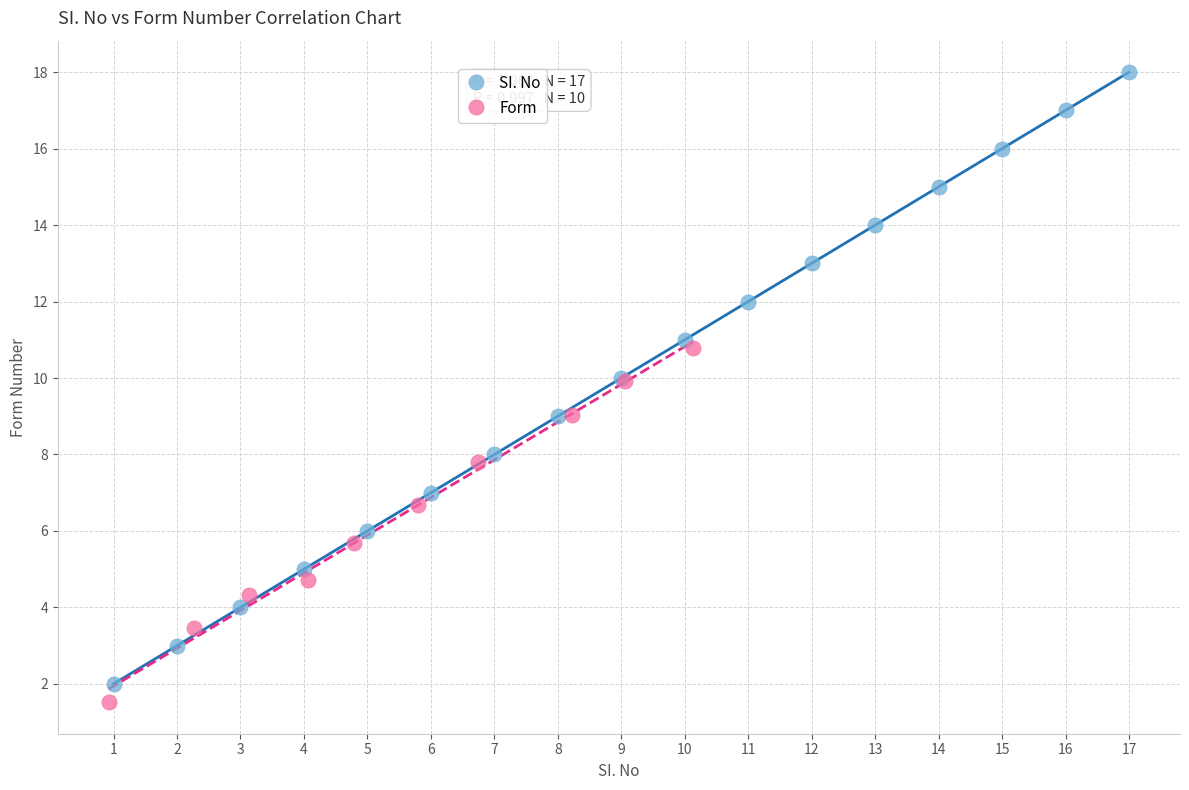

Which series contains the highest Y value?

SI. No